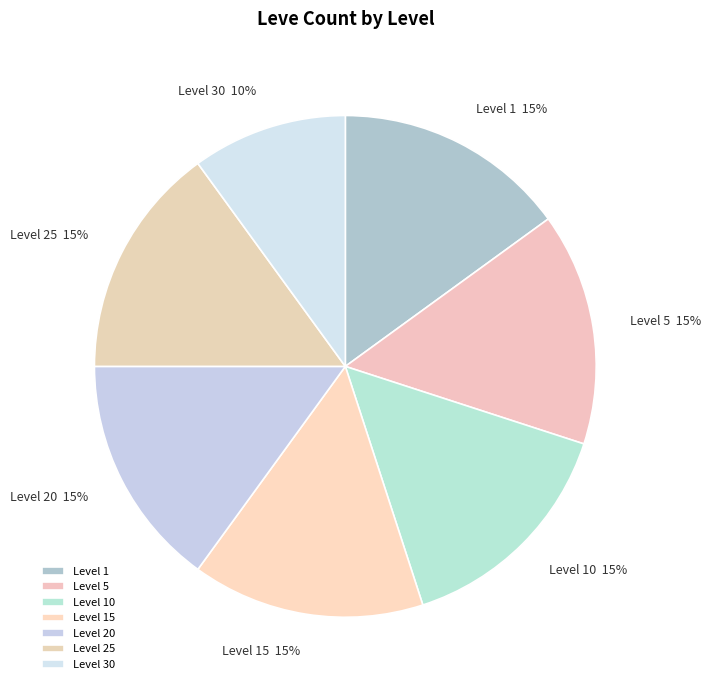

What percentage is the Level 1 slice, to the nearest percent?

15%